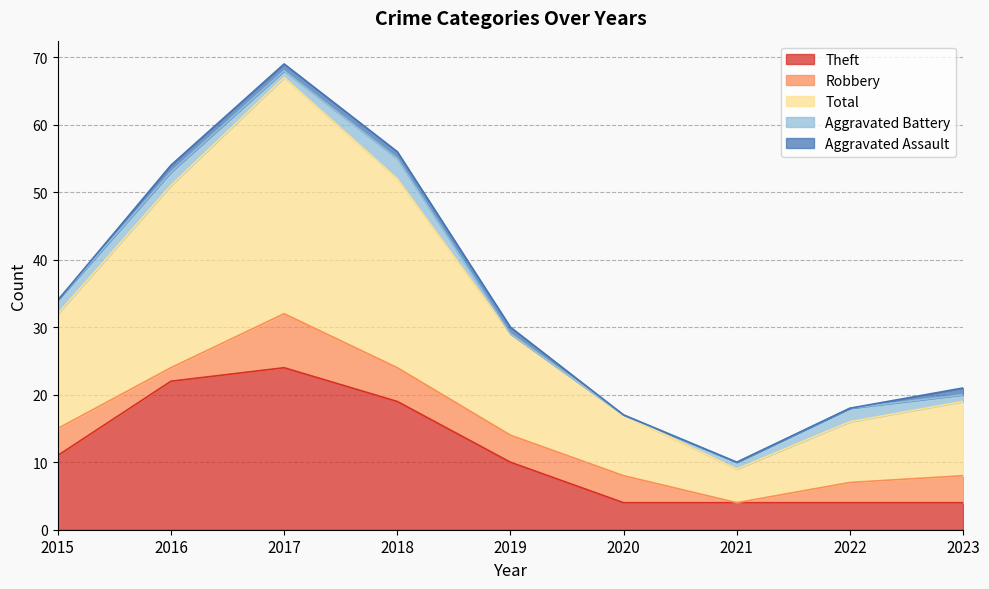

Is it true that Theft equals 10 at 2019?

True